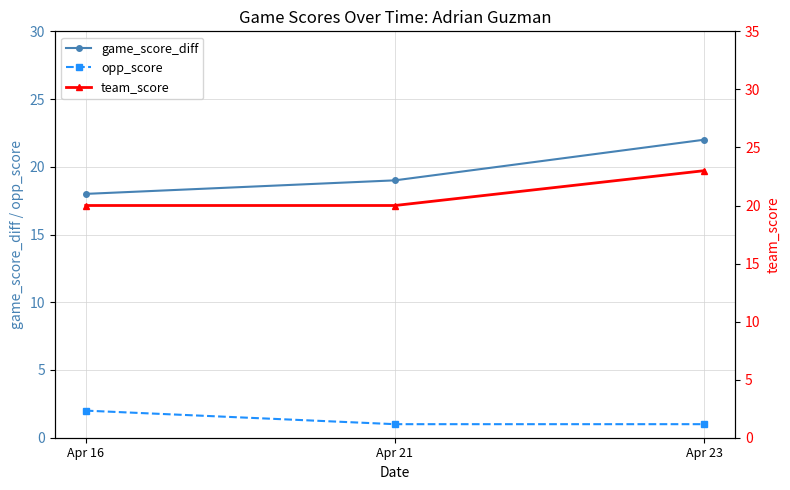

What is the total value across all series at Apr 21?

40